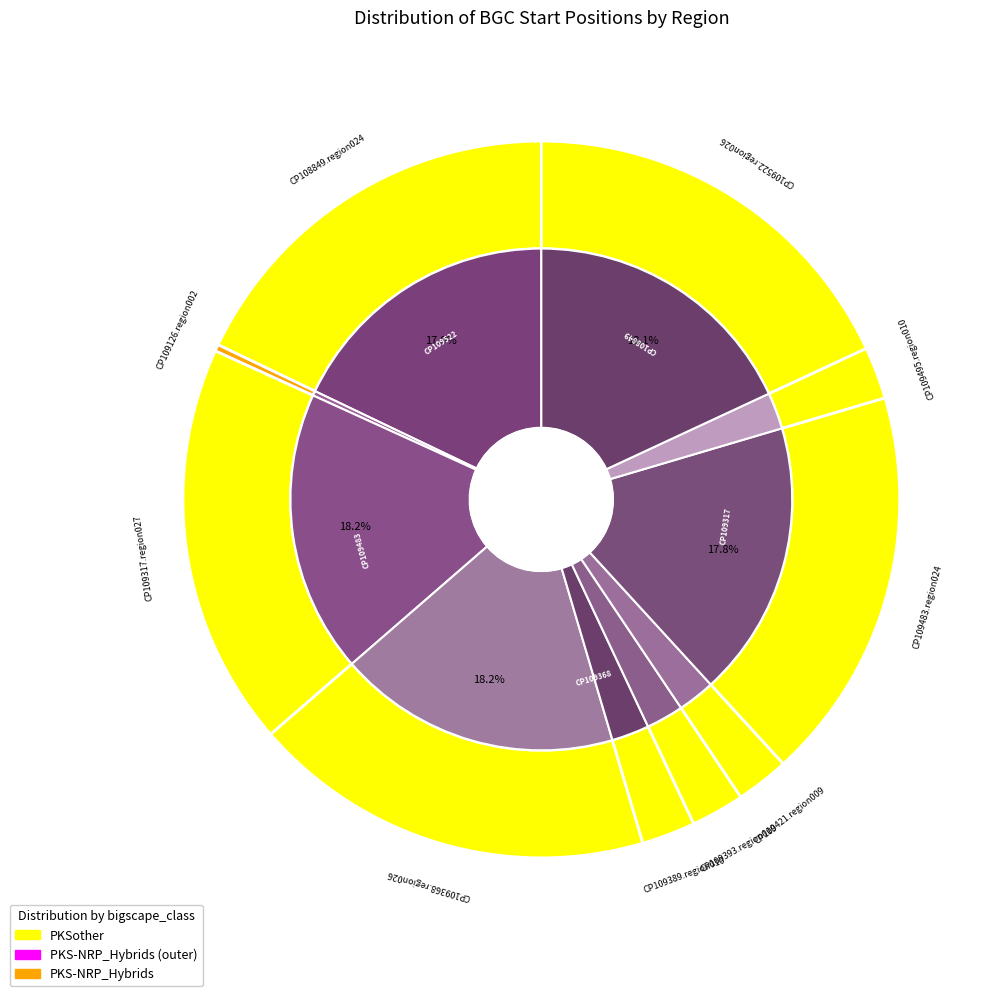

Is CP109522.region026 the majority of the pie?

No